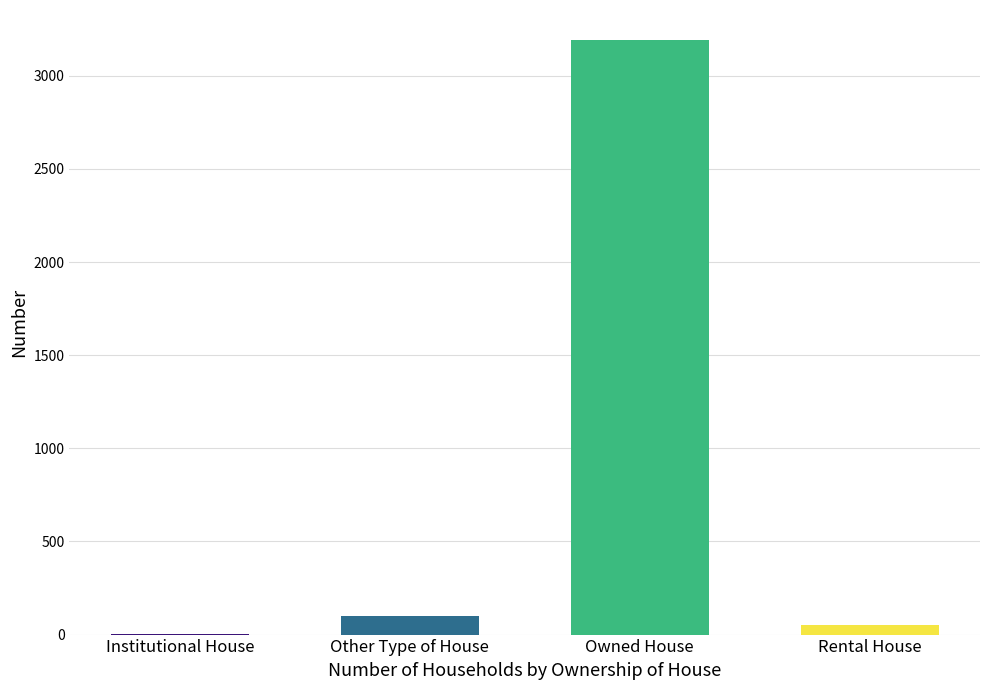

What is the greatest value displayed?

3194